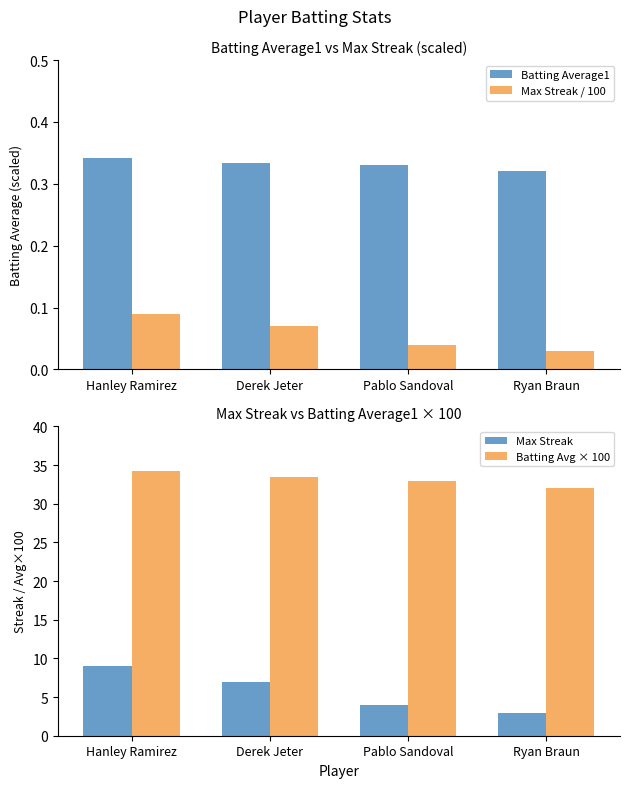

Is the value of Batting Average1 at Hanley Ramirez greater than the value of Batting Avg × 100 at Ryan Braun?

No